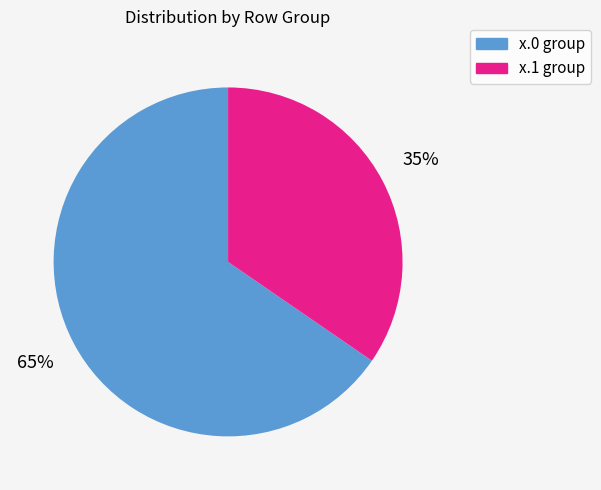

To the nearest percent, what portion does x.0 group represent?

65%